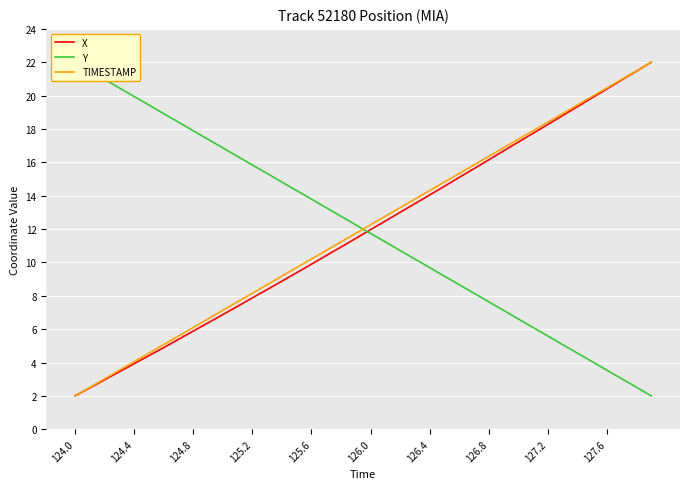

True or false: X and TIMESTAMP intersect in this chart.

False